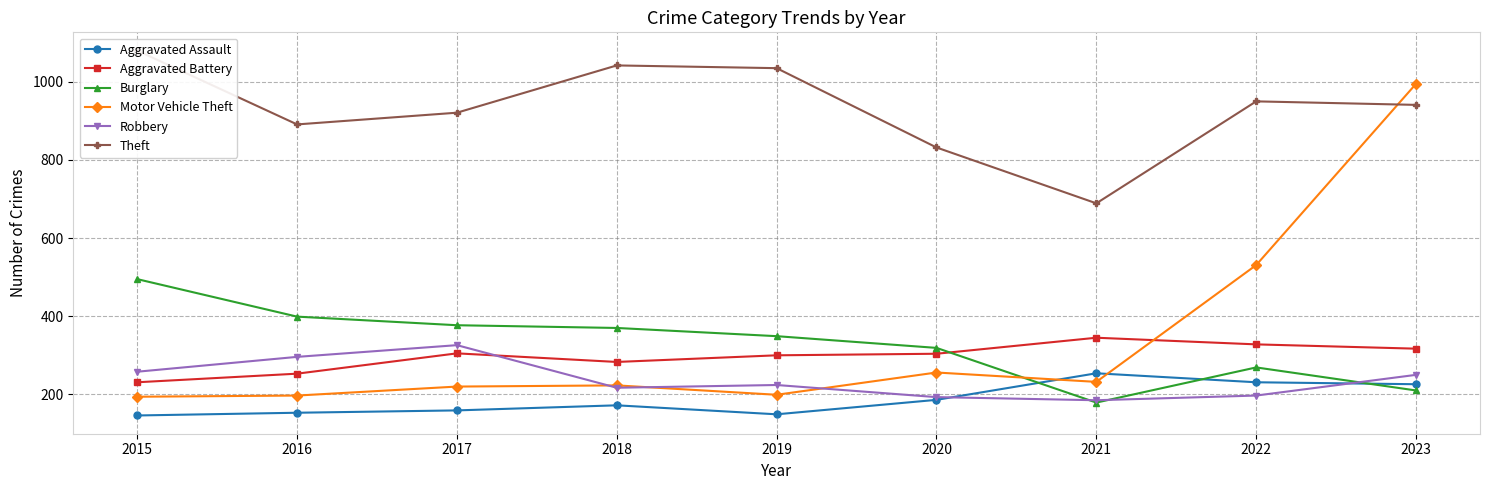

What are all the series names shown in the legend?

Aggravated Assault, Aggravated Battery, Burglary, Motor Vehicle Theft, Robbery, Theft